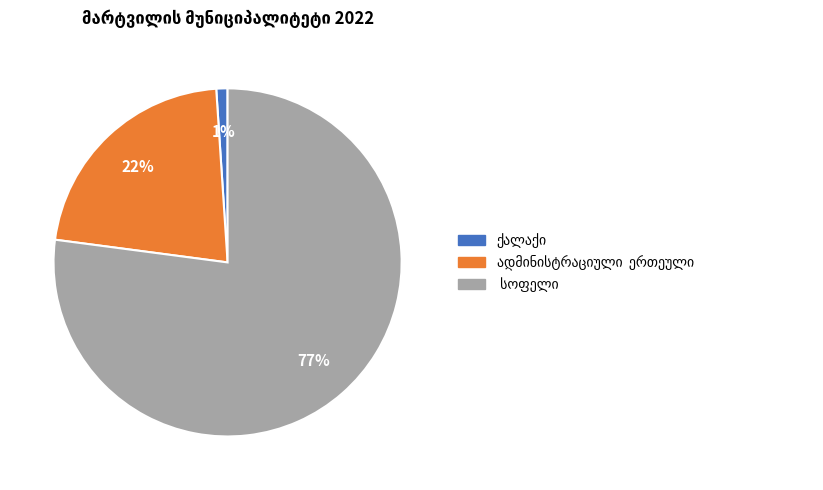

To the nearest percent, what is the difference between the largest and smallest slice percentages?

76%